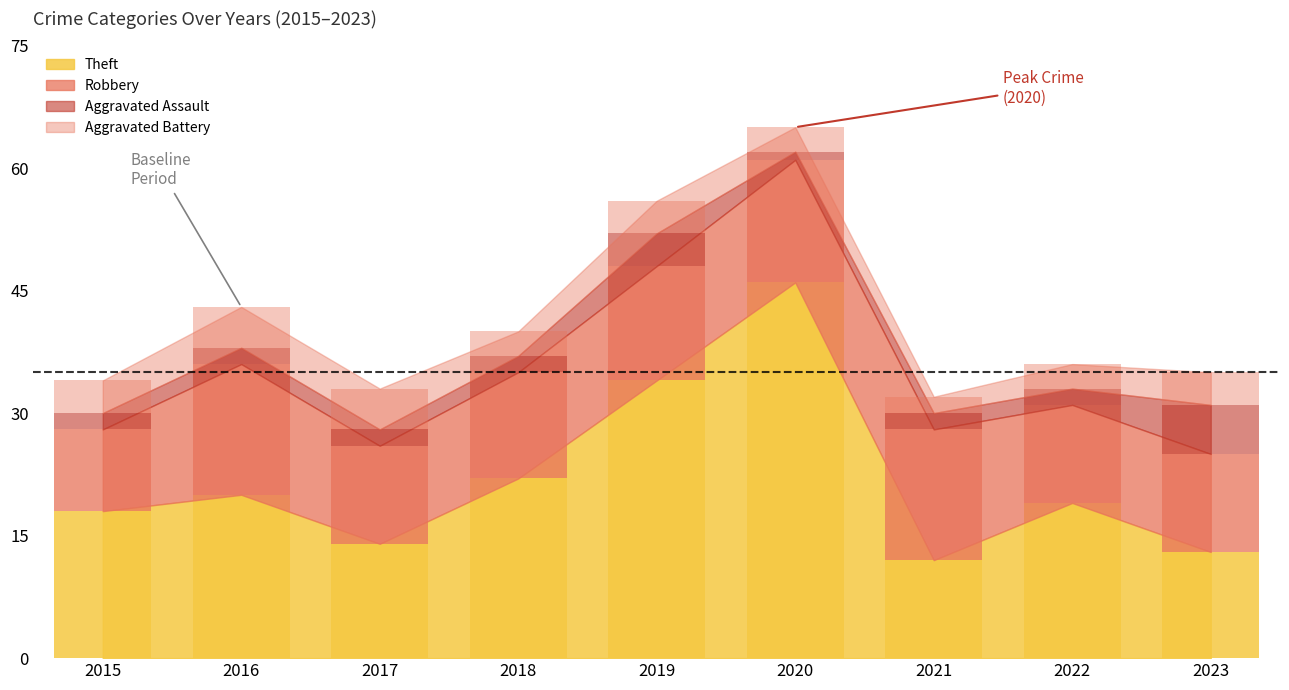

Count the Aggravated Assault values in the range 2 to 3.

6